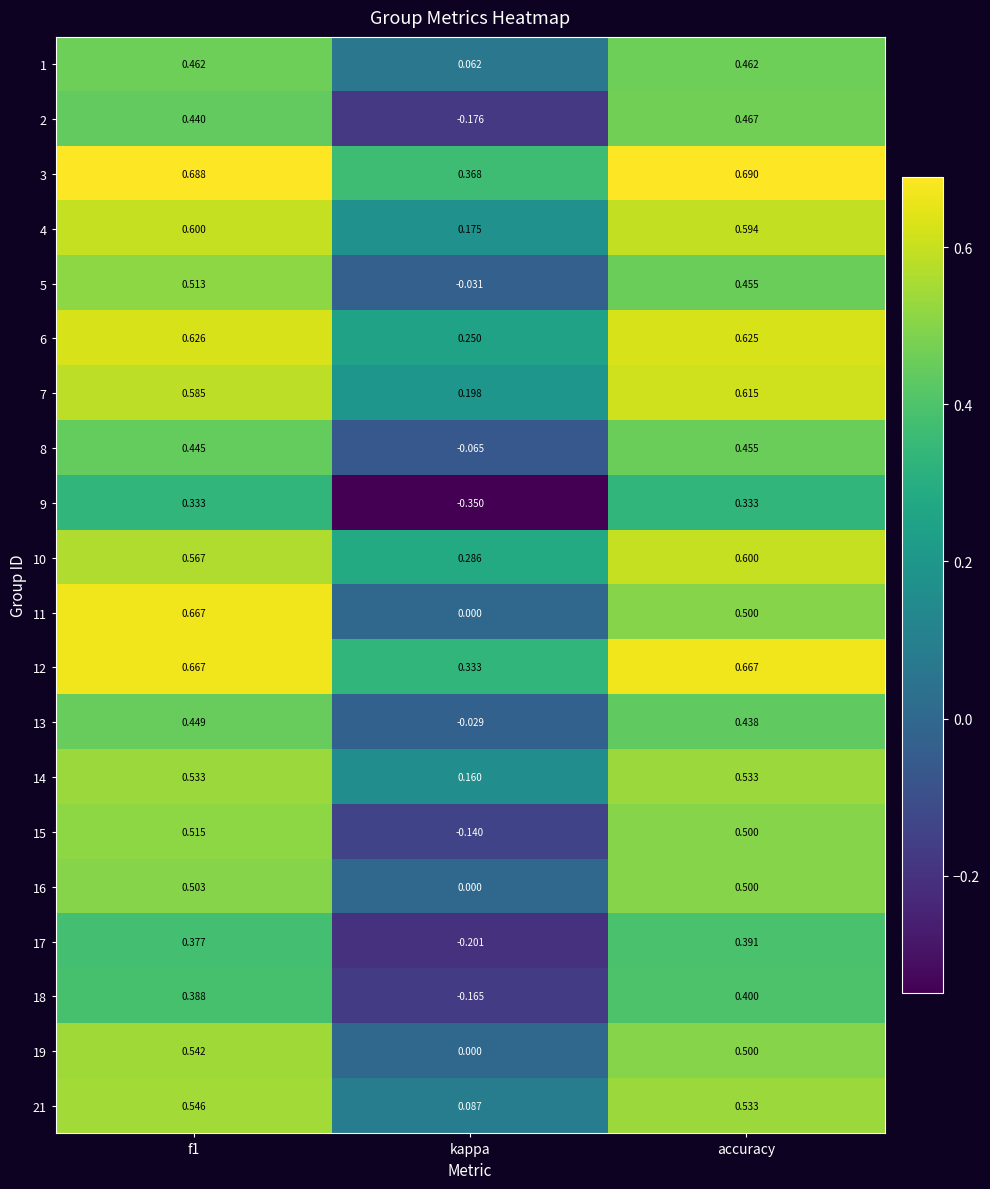

Is the value of 1 at f1 greater than the value of 12 at kappa?

Yes